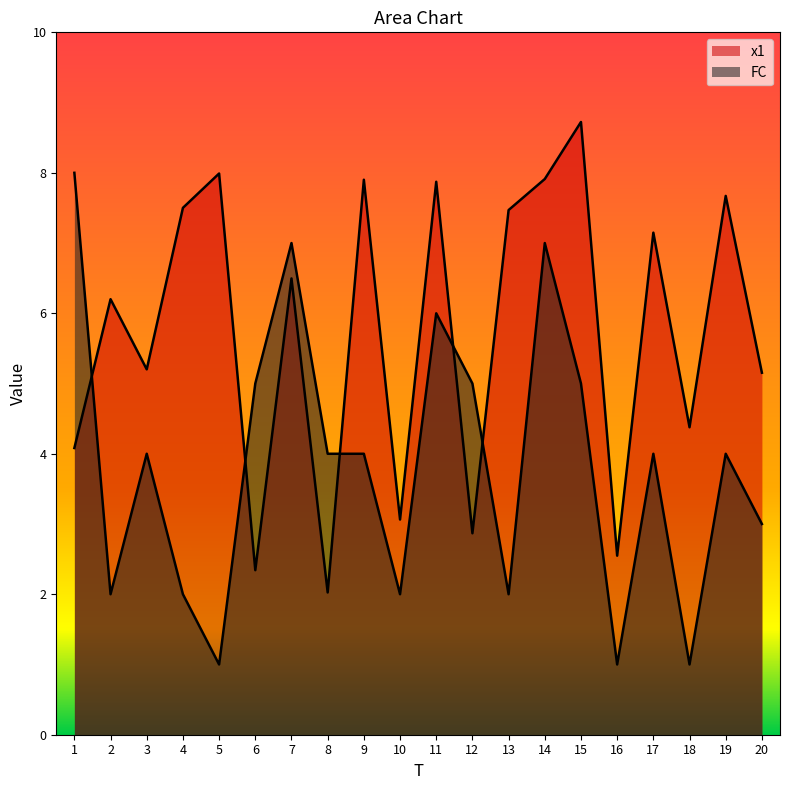

How many categories are shown in the chart?

20